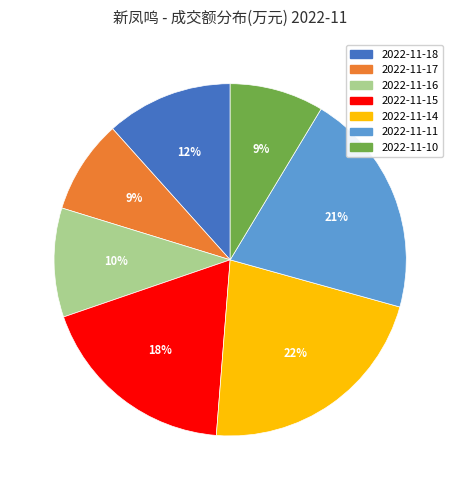

The 2022-11-10 slice represents 9% of the pie. True or false?

True